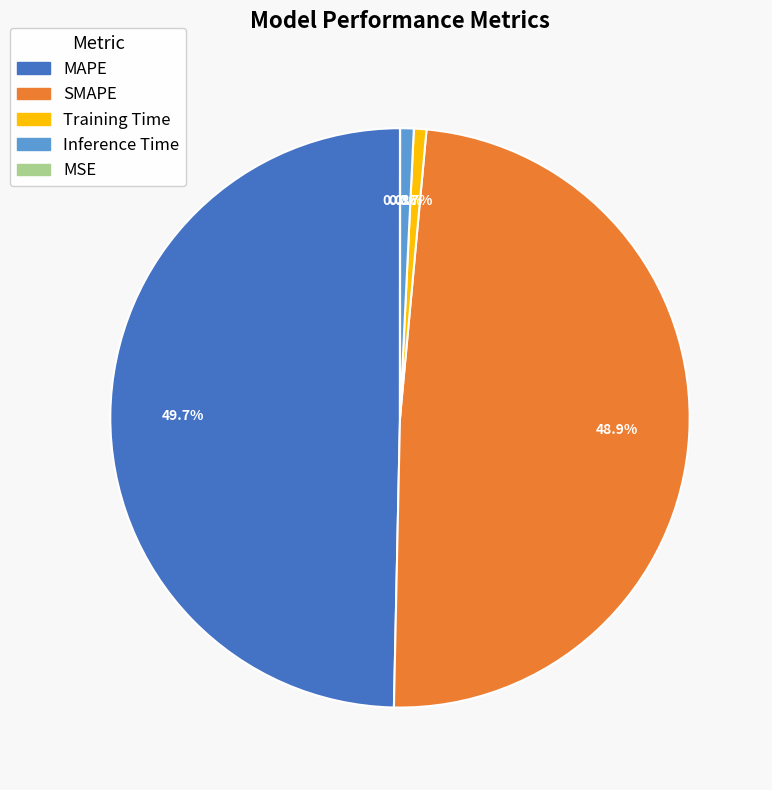

What is the largest slice in the pie chart?

MAPE